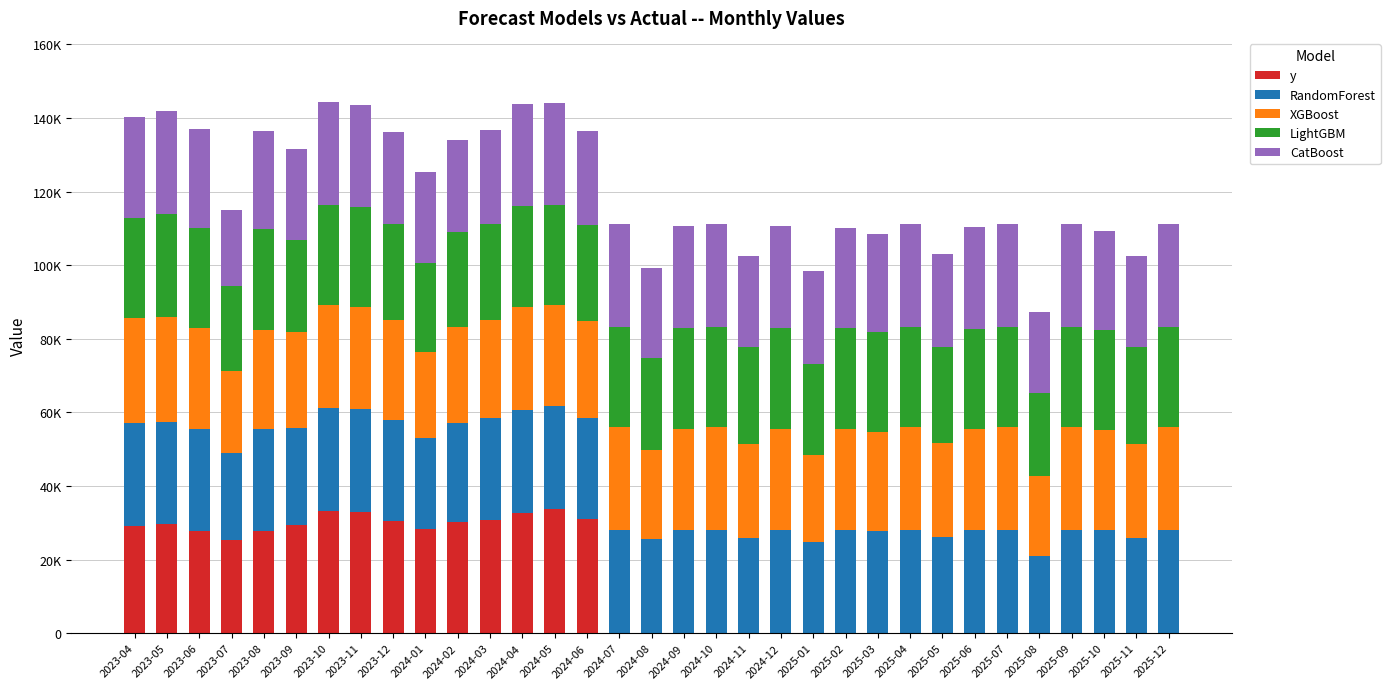

Which series has the largest total across all categories?

RandomForest